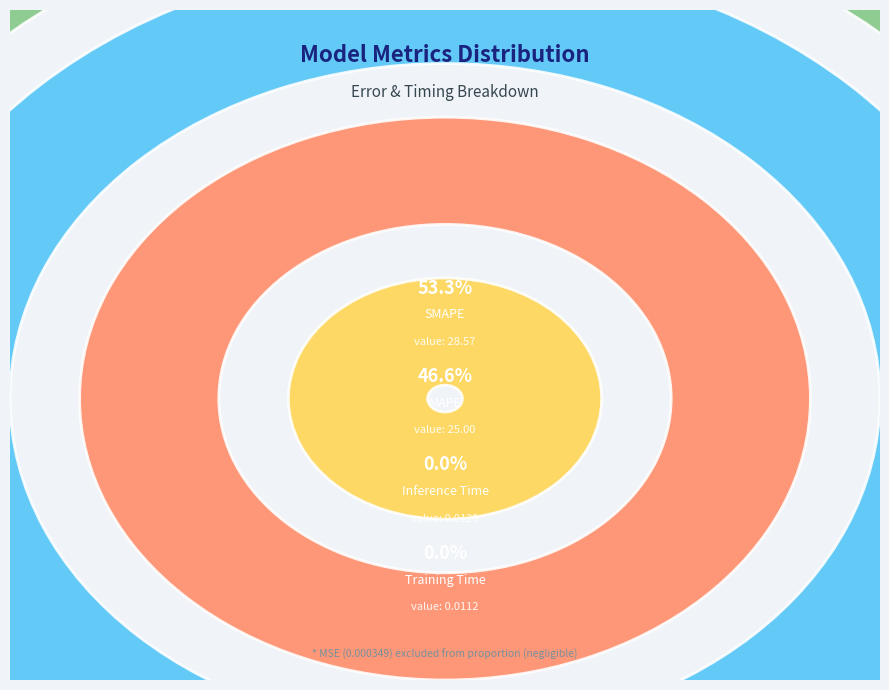

Combined, do SMAPE and Training Time account for over 50%?

Yes